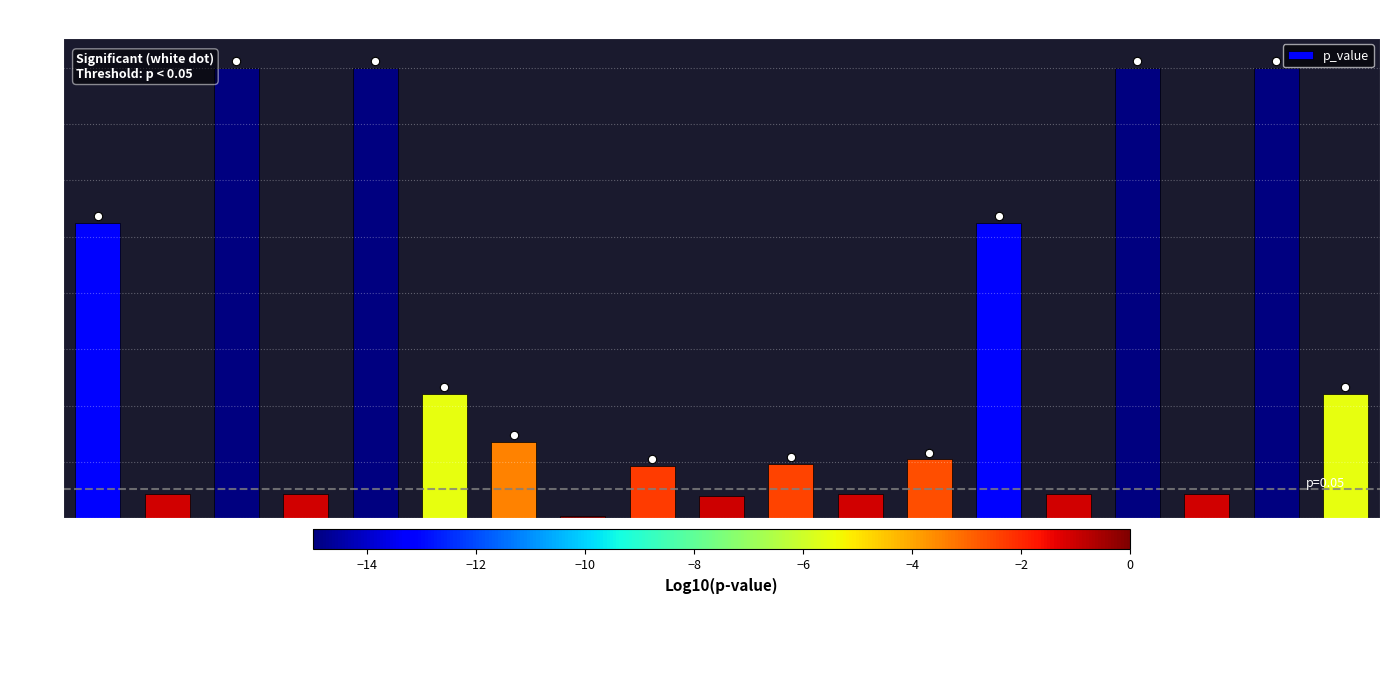

What is the label of the 1st bar from the right?

unique_actions t-test_3_vs_0